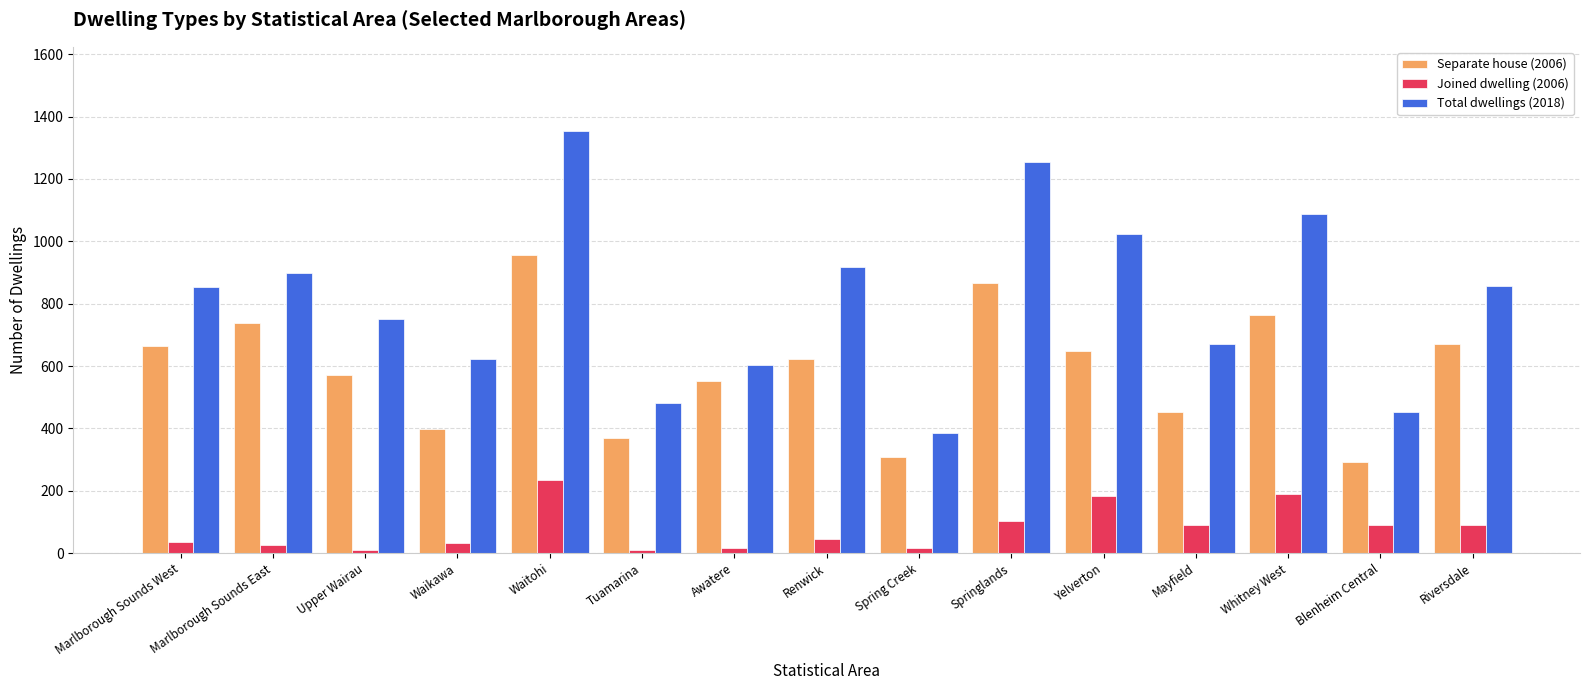

Rank the series at Marlborough Sounds East from lowest to highest value.

Joined dwelling (2006), Separate house (2006), Total dwellings (2018)